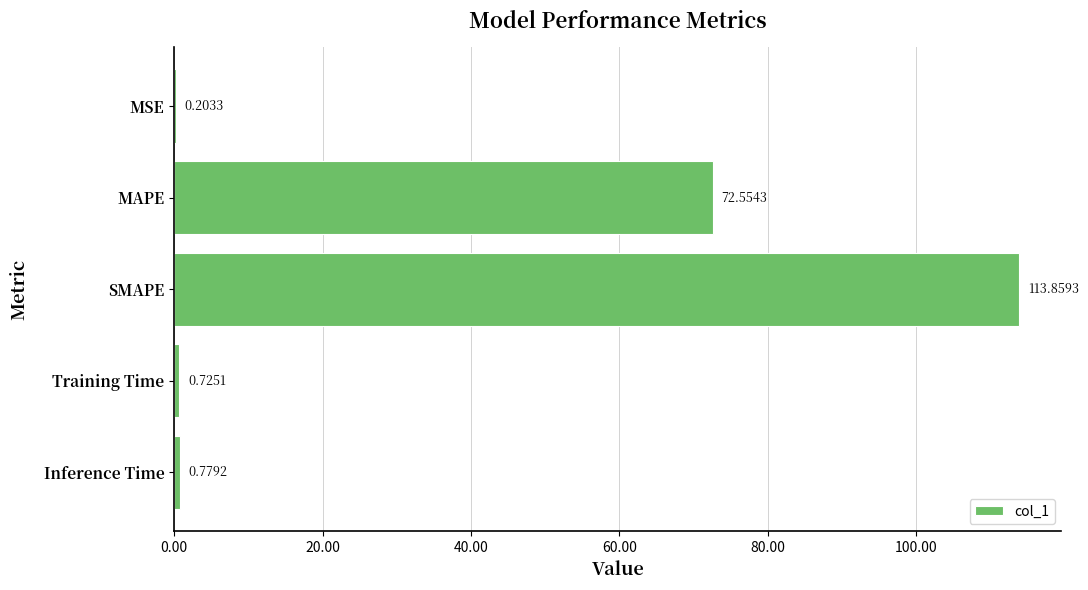

At which label is the value closest to 57?

MAPE